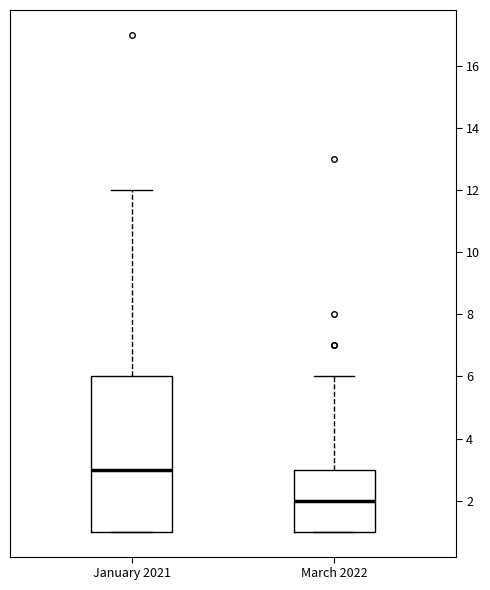

Comparing the boxes themselves (not the whiskers), which one is the tallest?

January 2021